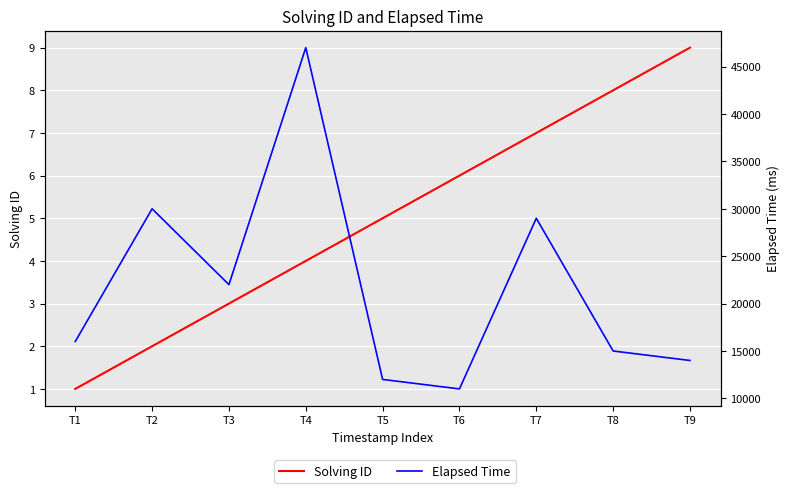

Reading left to right, what are all the values shown in this chart?

Solving ID: 1	2	3	4	5	6	7	8	9
Elapsed Time: 16000	30000	22000	47000	12000	11000	29000	15000	14000